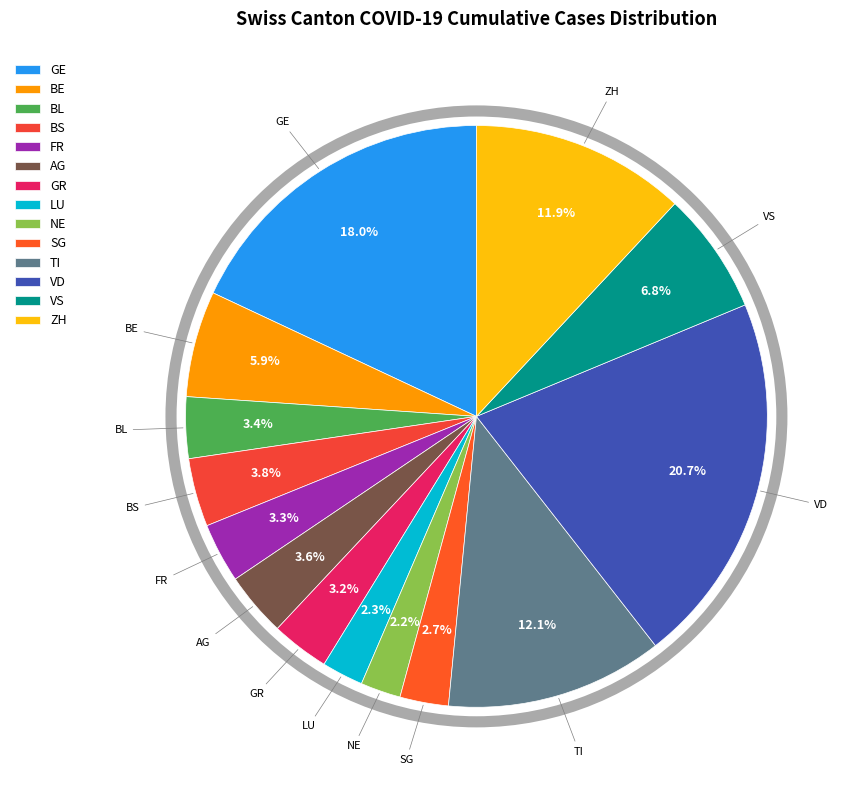

What is the ratio of the value at GR to the value at FR?

1.0